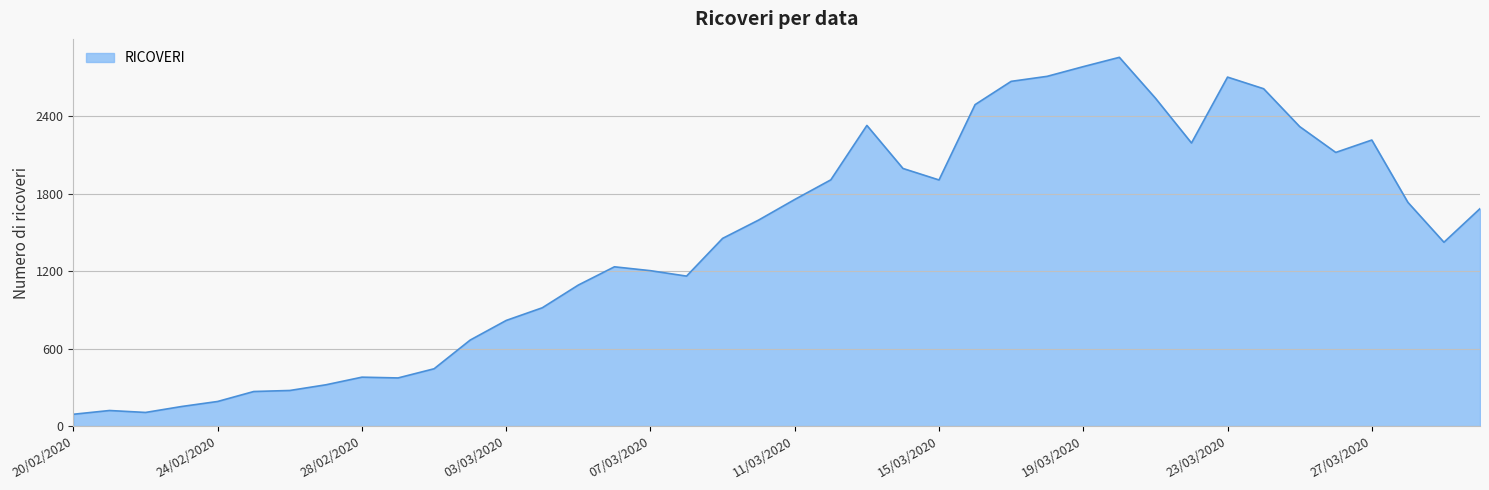

What is the greatest value displayed?

2854